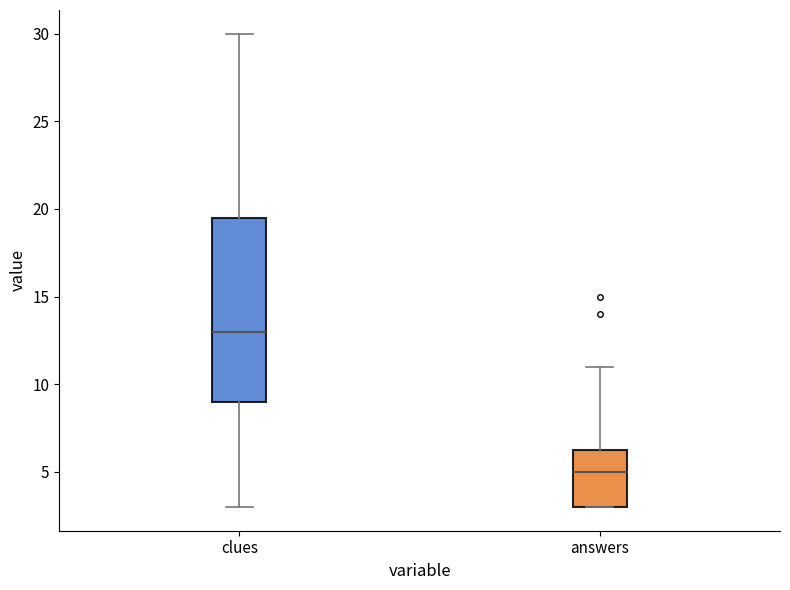

Which box is the tallest, from its lower edge to its upper edge?

clues